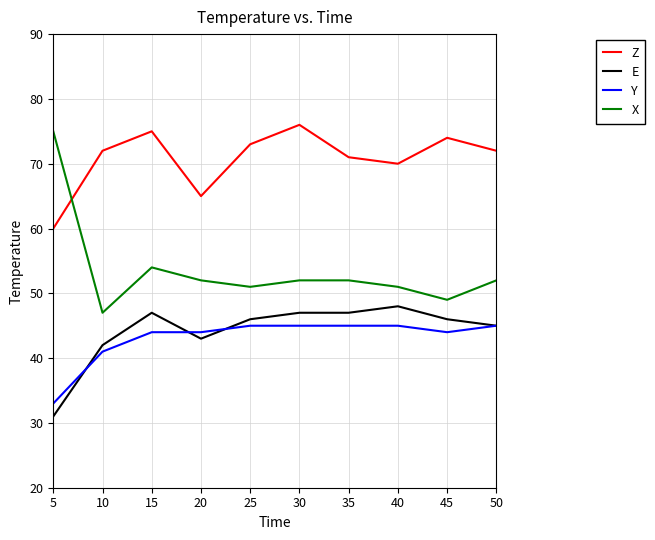

Where is the first local maximum for E?

15